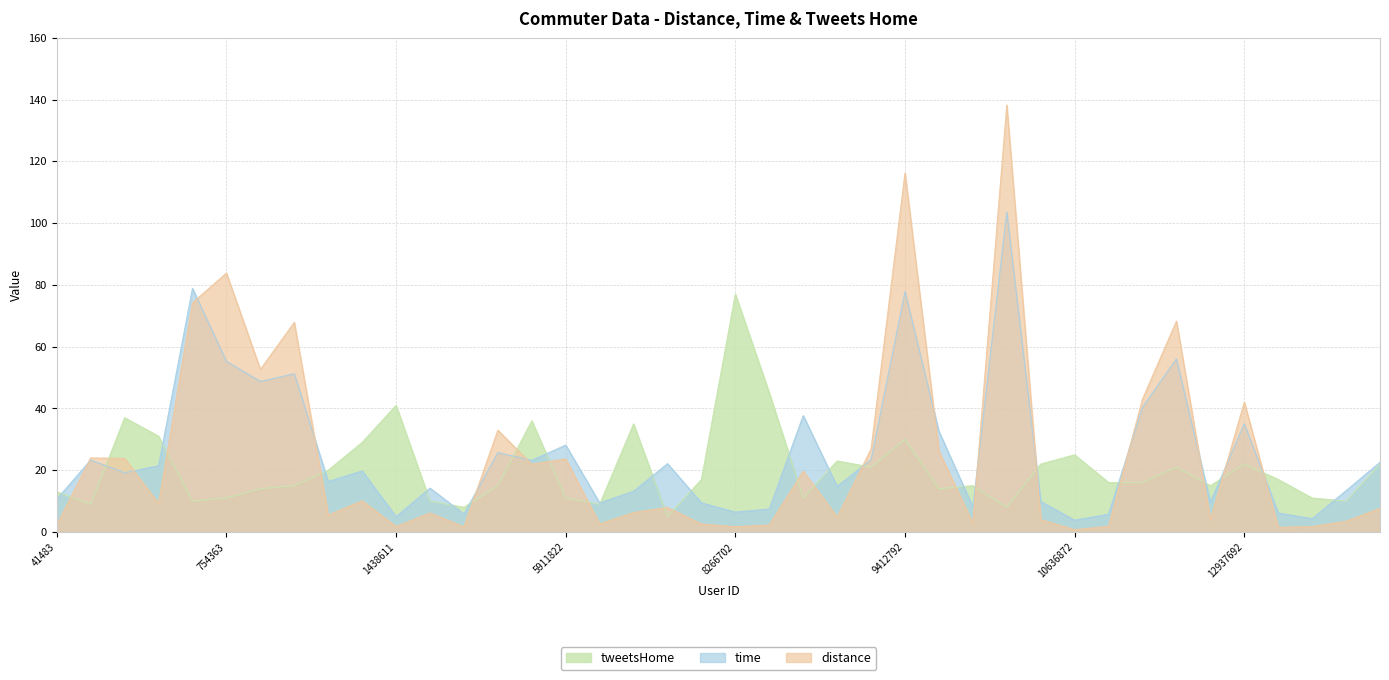

List the series in order of their peak value, lowest first.

tweetsHome, time, distance